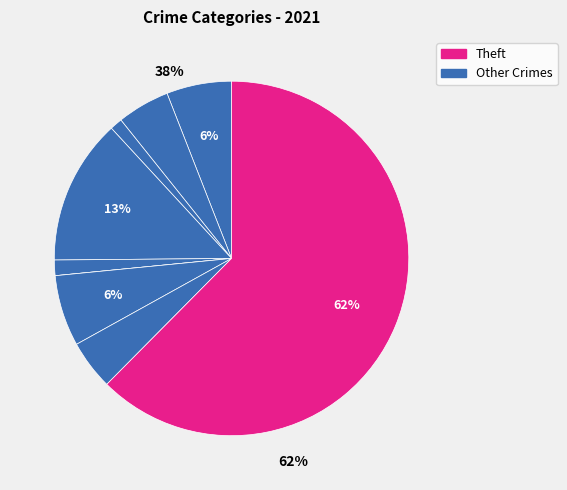

Is it true that Arson is 1% of the pie?

True